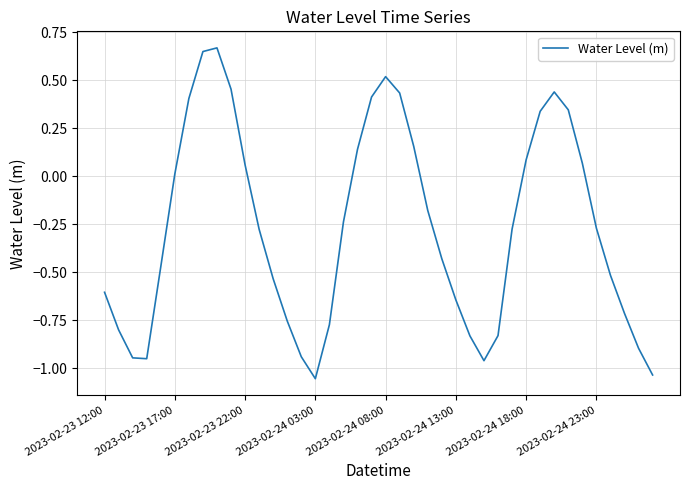

How many lines are shown in the chart?

1